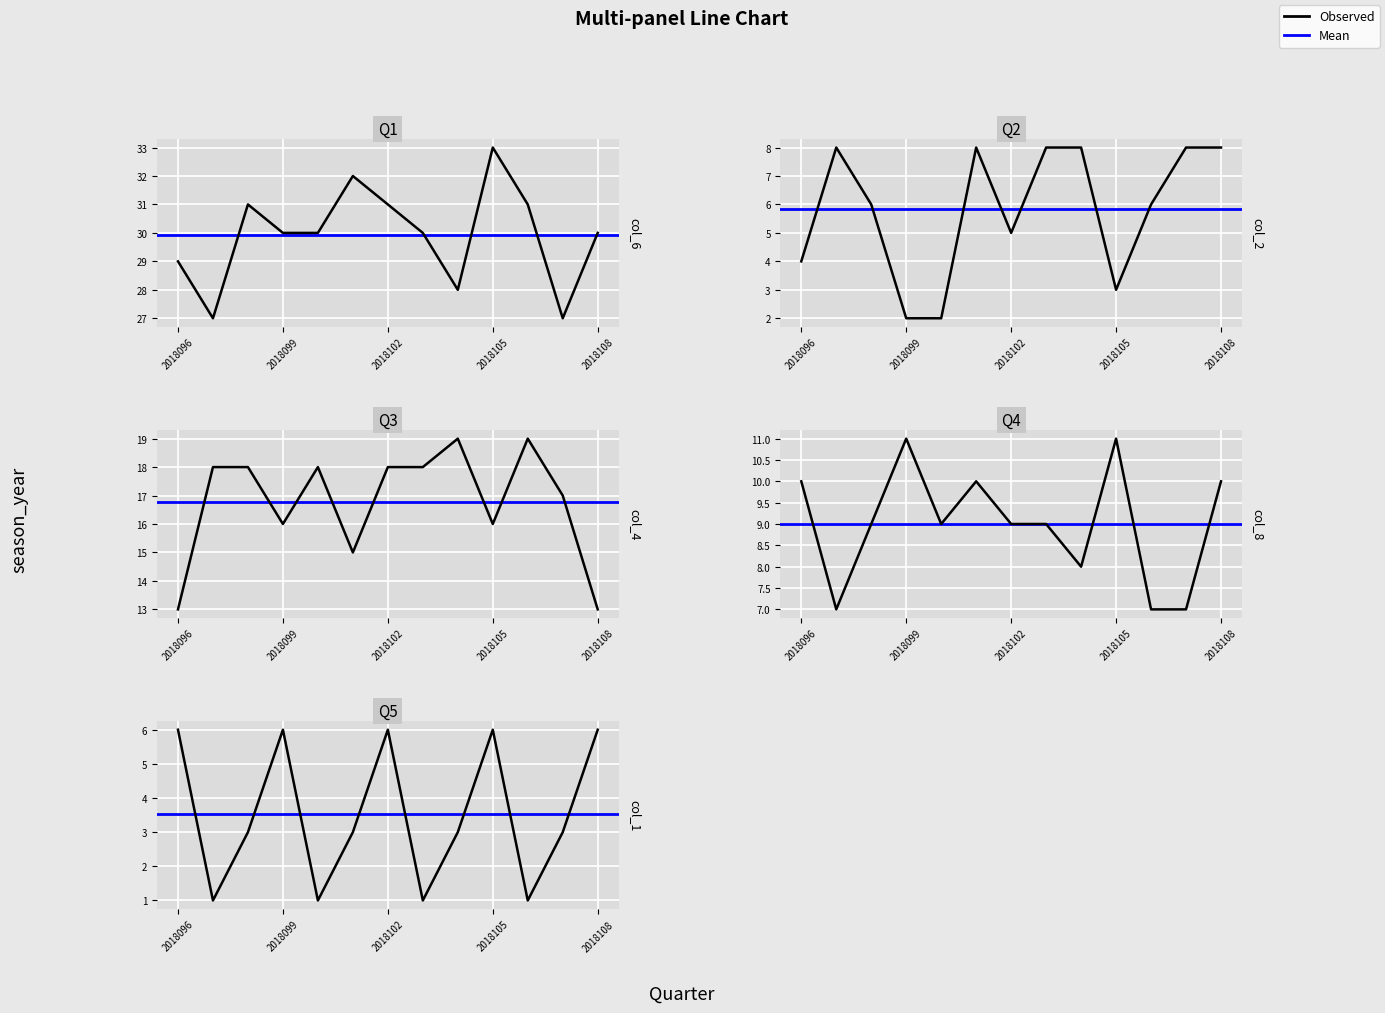

How many col_1 values are between 1 and 6?

13